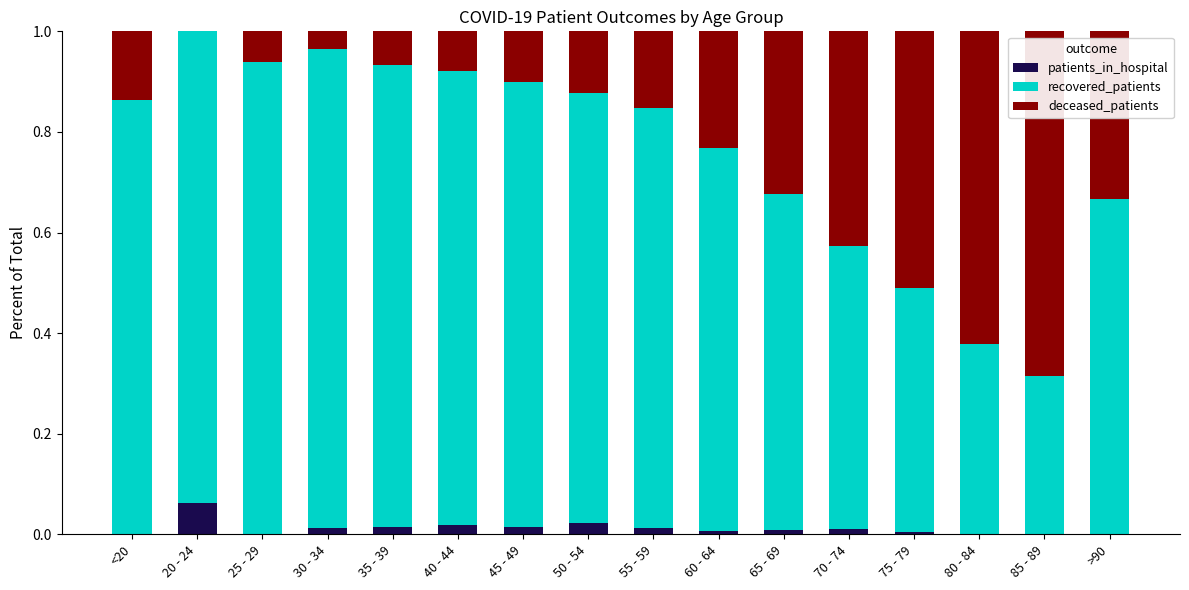

Which category has the highest value in the patients_in_hospital series?

20 - 24